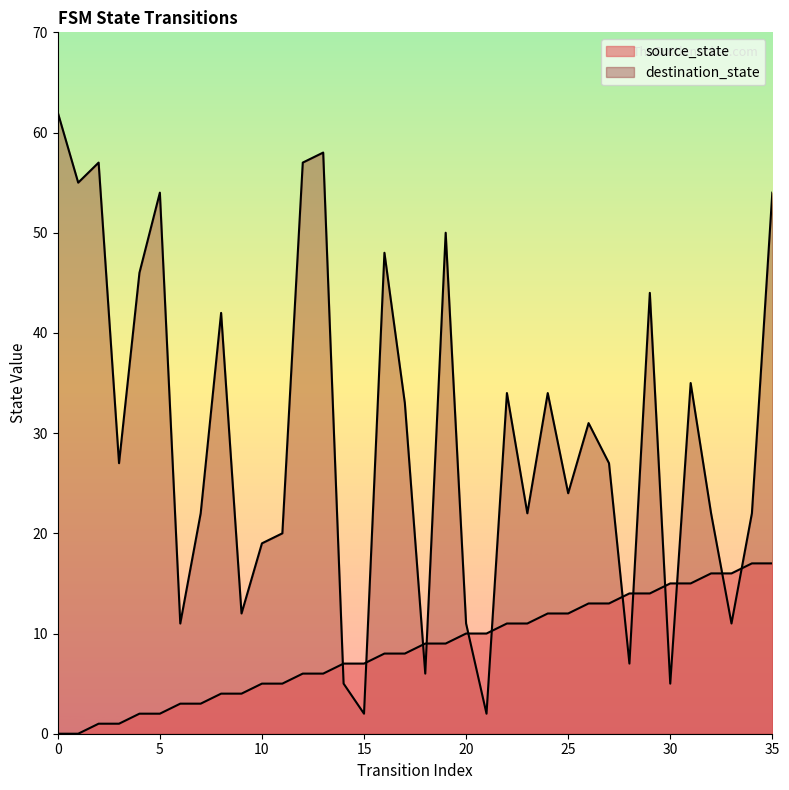

Rank the categories by destination_state value from highest to lowest.

0, 13, 2, 12, 1, 5, 35, 19, 16, 4, 29, 8, 31, 22, 24, 17, 26, 3, 27, 25, 7, 23, 32, 34, 11, 10, 9, 6, 20, 33, 28, 18, 14, 30, 15, 21